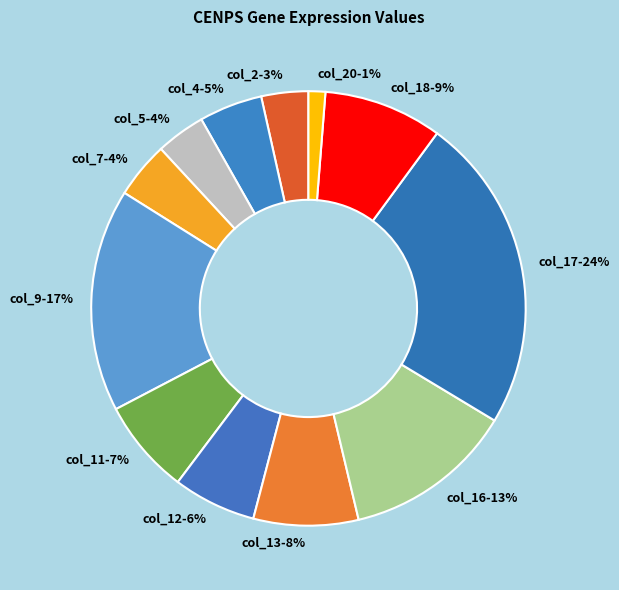

How many slices are in this pie chart?

12